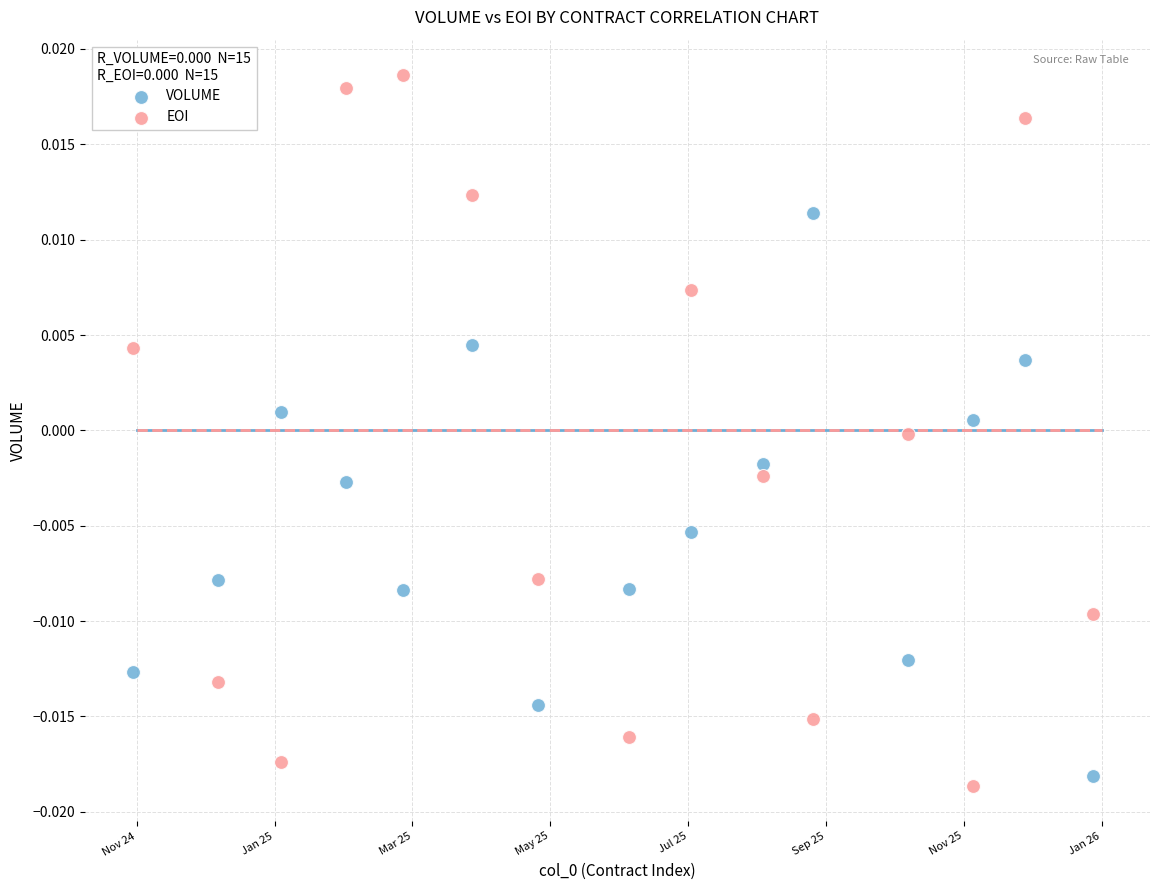

Across all data points, what is the range of X values (max minus min)?

13.9